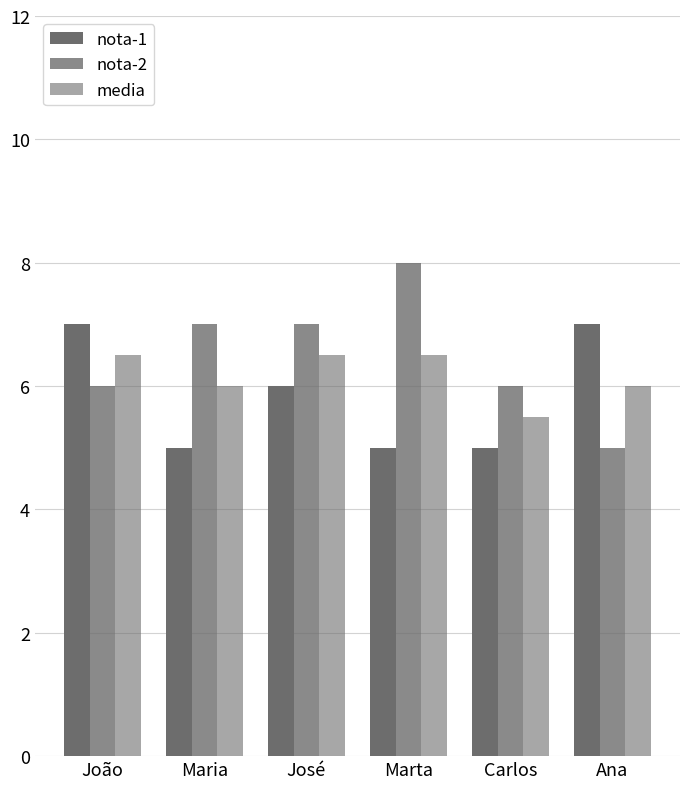

What is the minimum value shown in the chart?

5.0